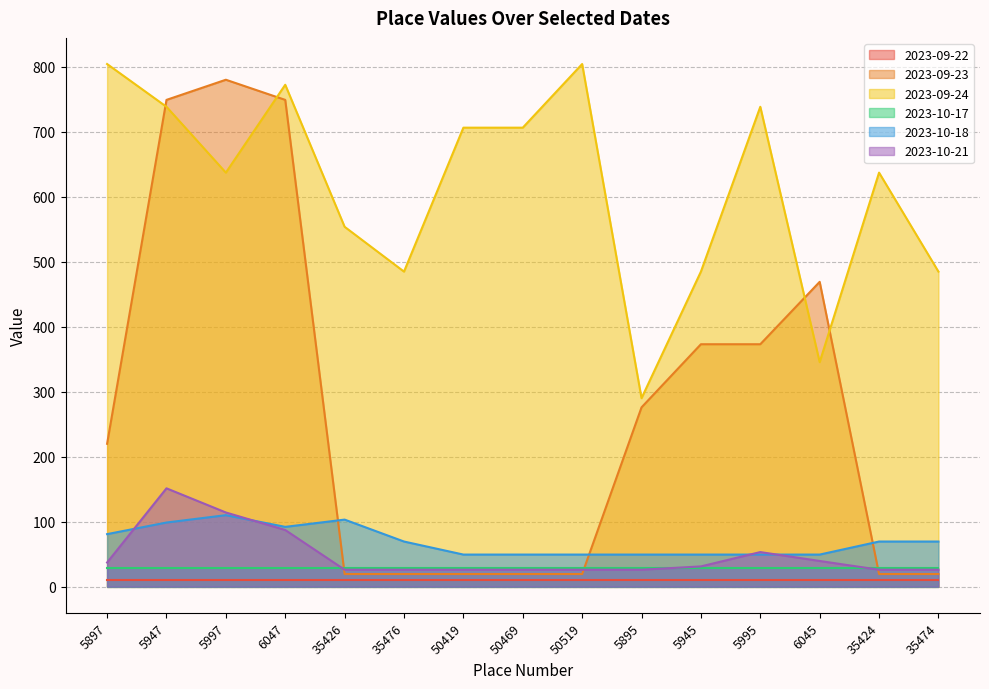

What are all the series names shown in the legend?

2023-09-22, 2023-09-23, 2023-09-24, 2023-10-17, 2023-10-18, 2023-10-21